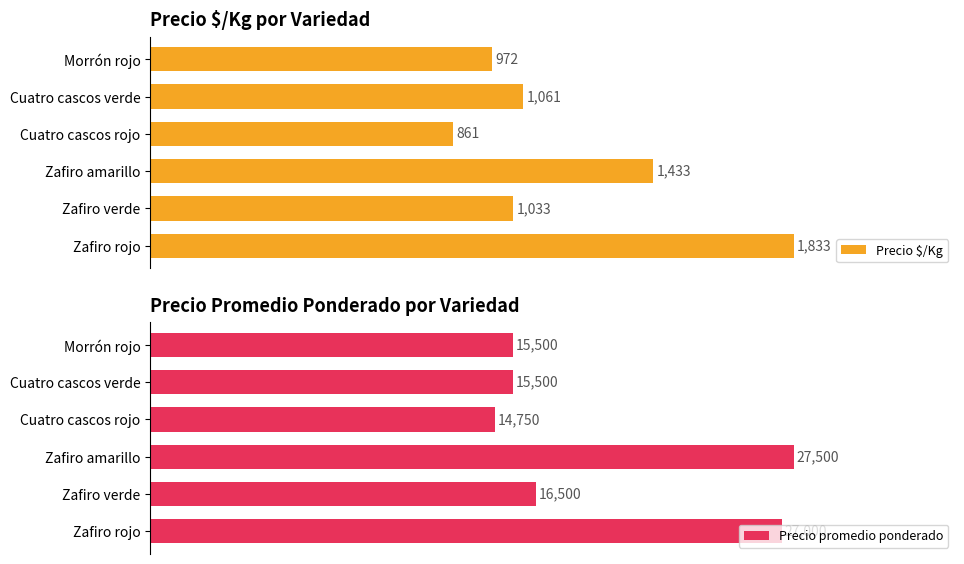

What is the sum of all Precio promedio ponderado values?

116750